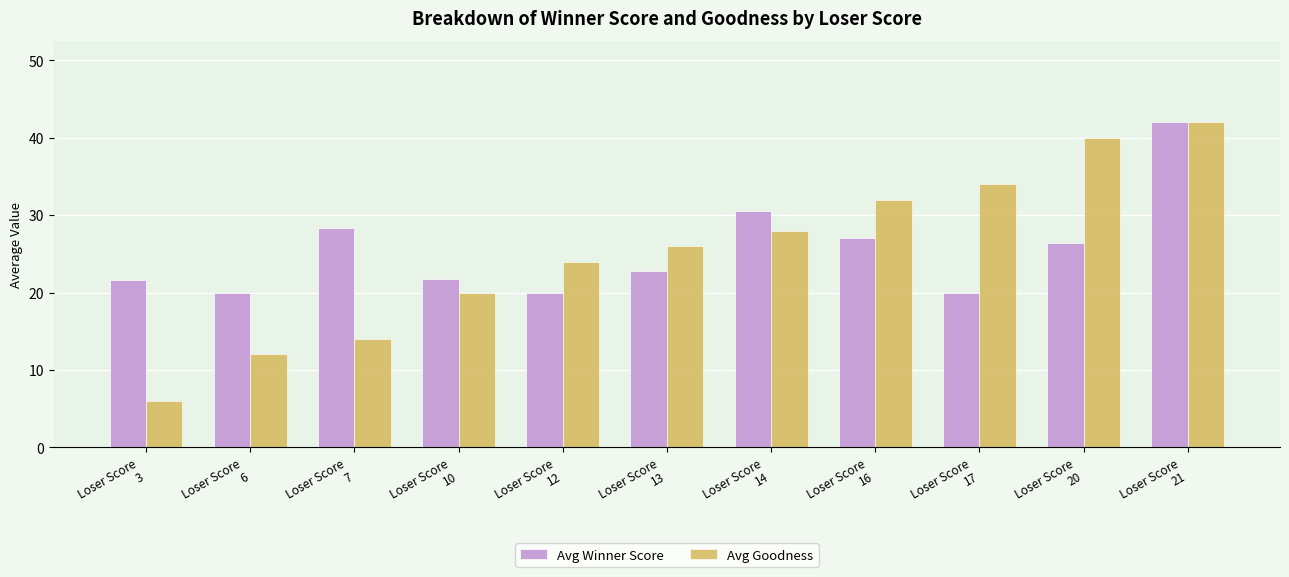

Which series has the widest spread of values?

Avg Goodness